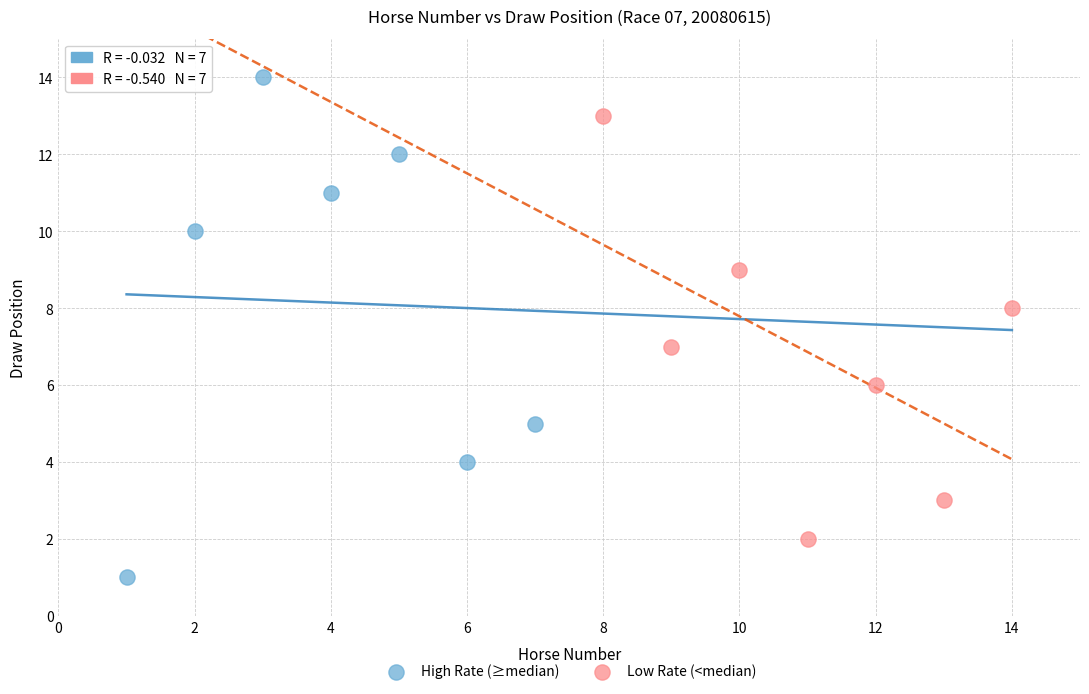

Which series has the widest spread of Y values?

High Rate (≥median)